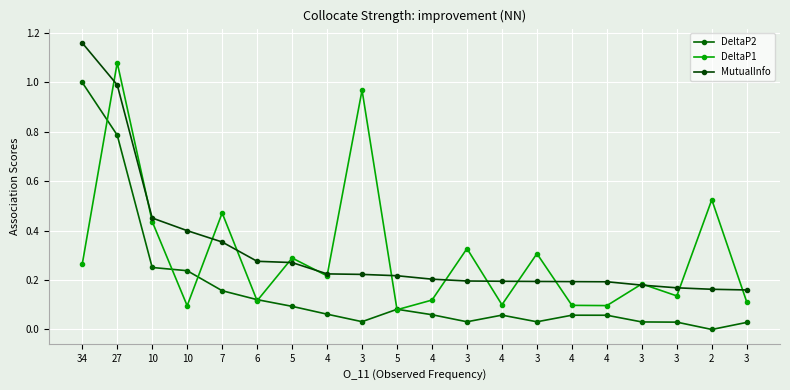

What are all the series names shown in the legend?

DeltaP2, DeltaP1, MutualInfo